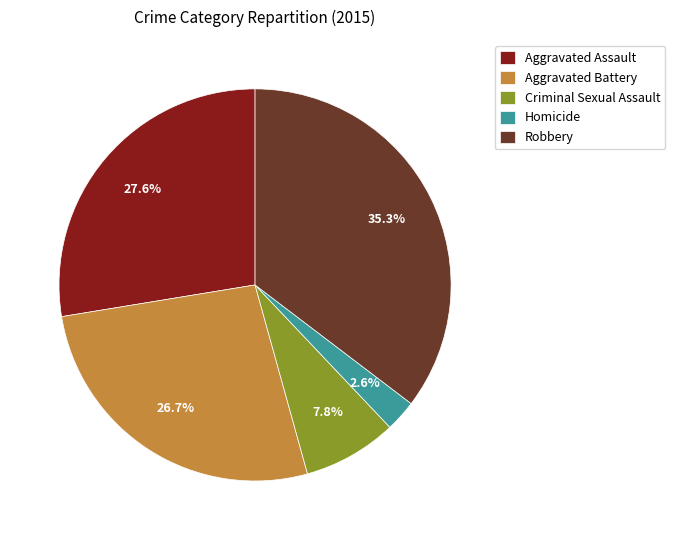

What portion of the pie excludes Aggravated Battery?

73.3%